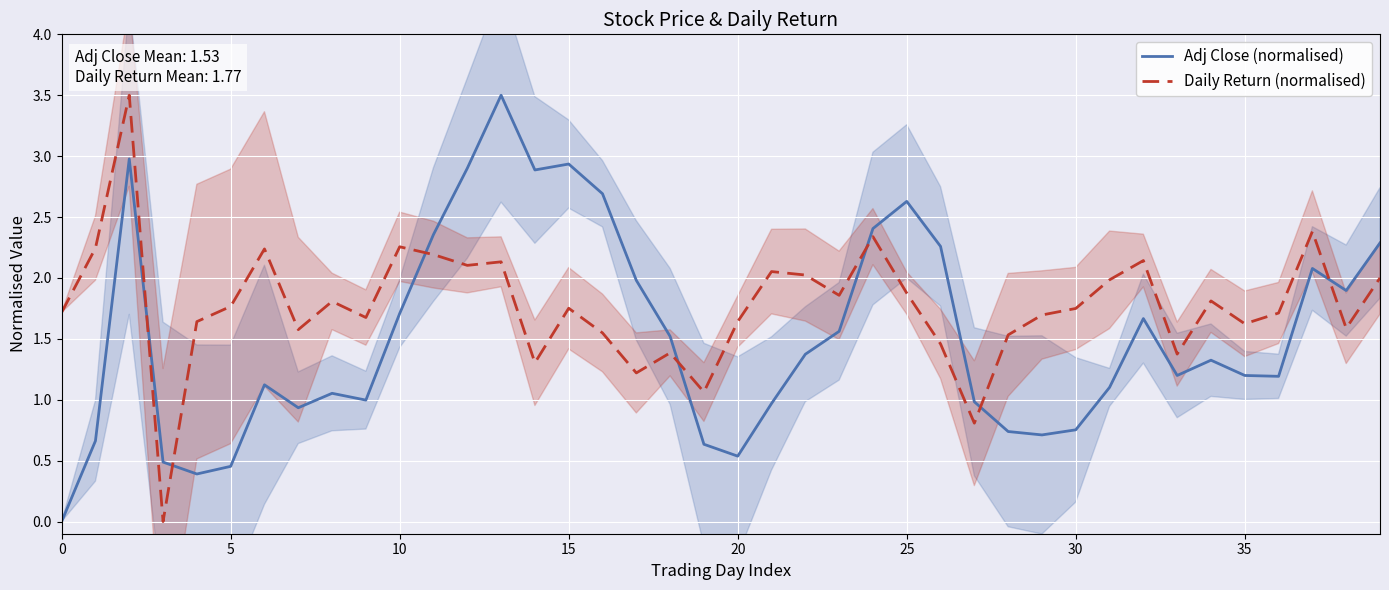

Between 12 and 18, which series saw the biggest shift?

Adj Close (normalised)